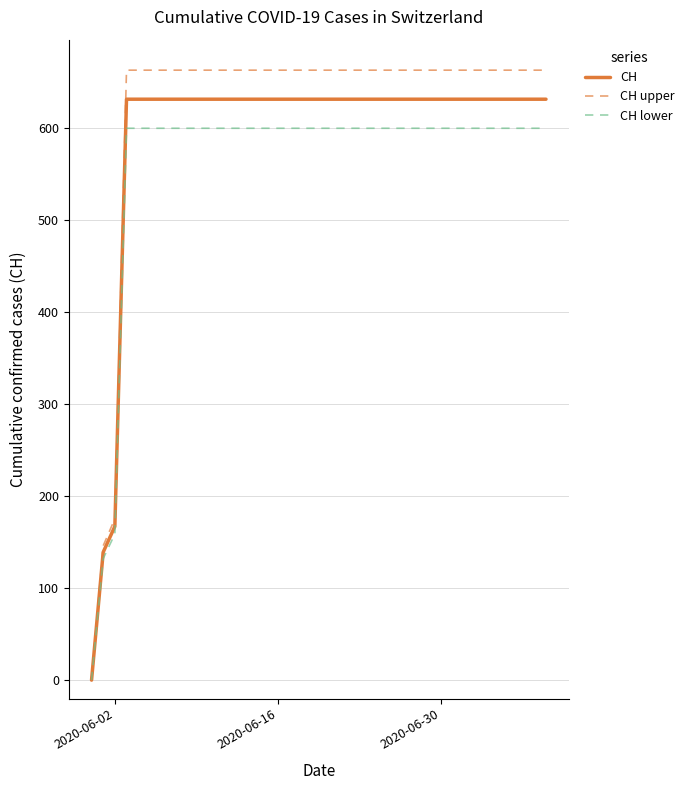

Which series has the largest total across all categories?

CH upper